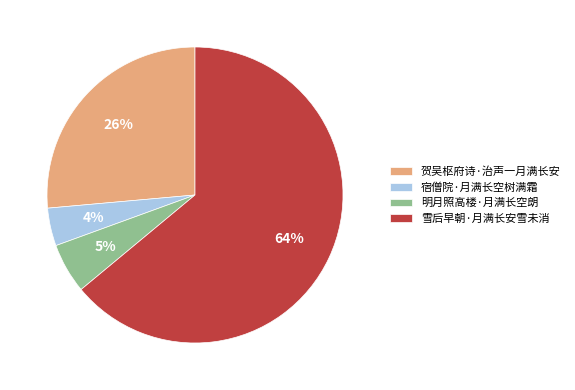

The 明月照高楼·月满长空朗 slice represents 5% of the pie. True or false?

True